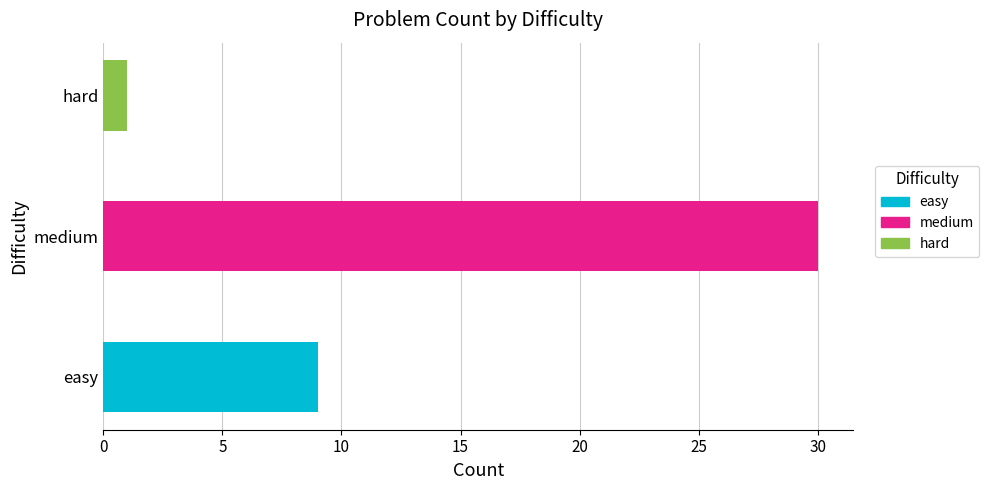

Rank the categories by value from lowest to highest.

hard, easy, medium